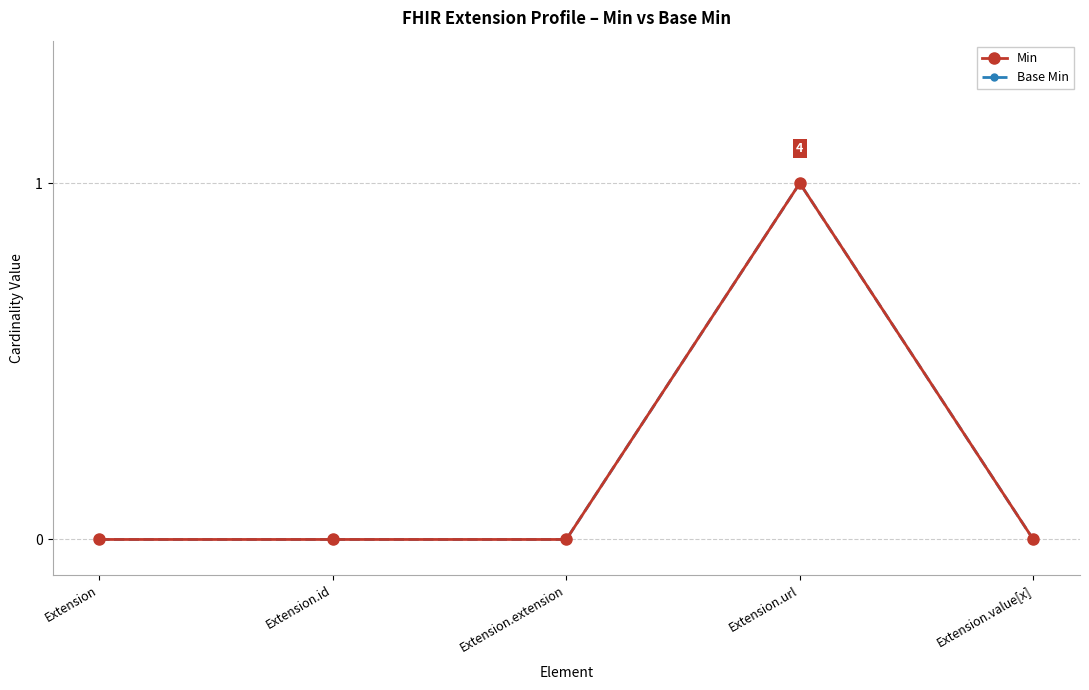

Is this an area chart (filled region under the line)?

No